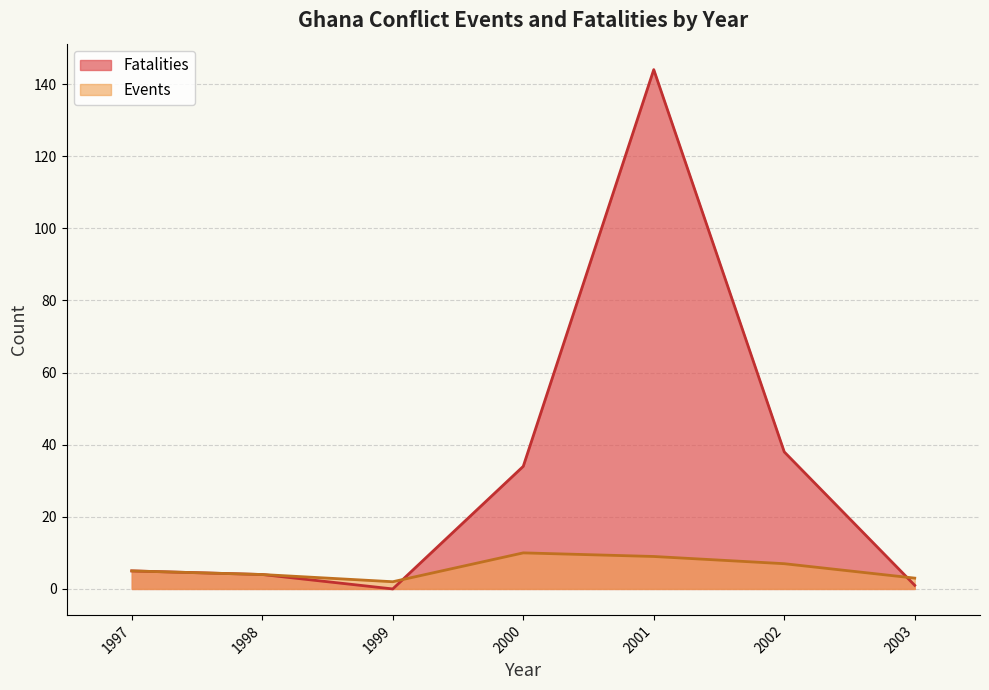

What is the lowest value of the Events series?

2